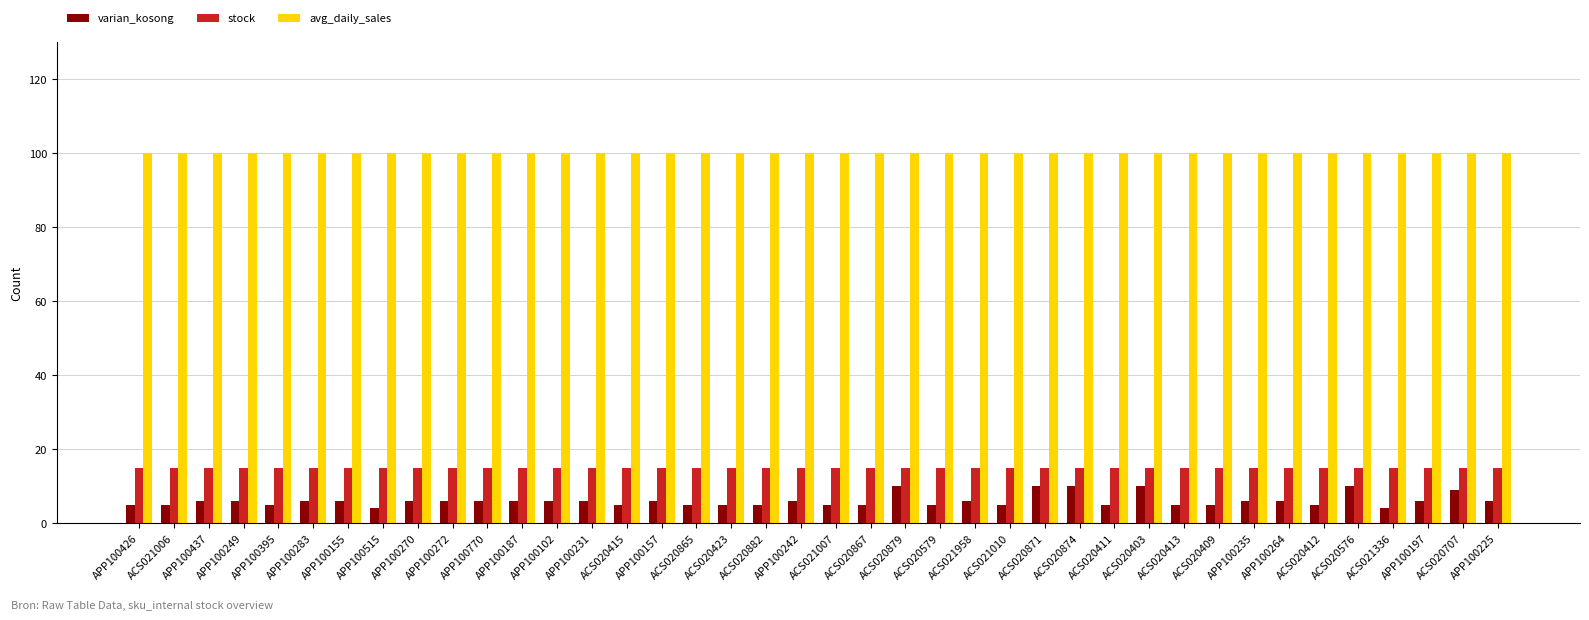

What are all the series names shown in the legend?

varian_kosong, stock, avg_daily_sales